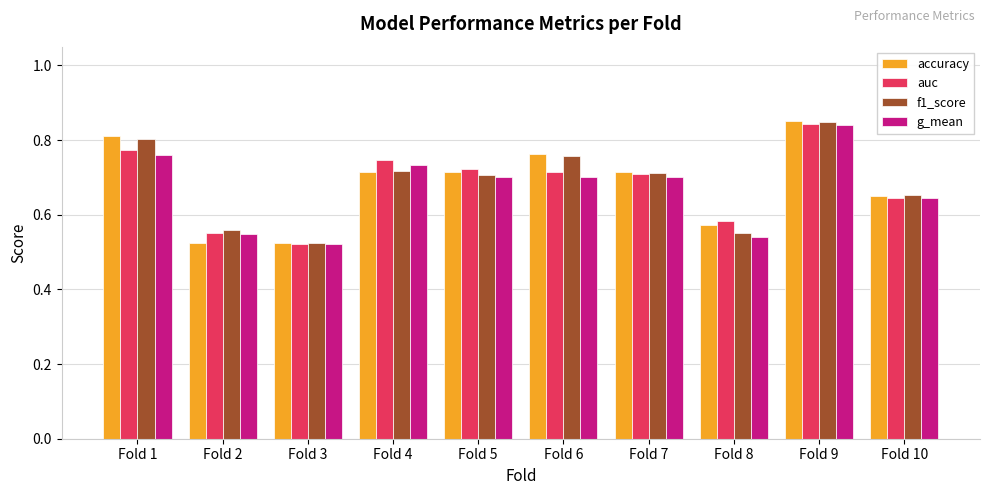

At which category does the chart reach its peak across all series?

Fold 9